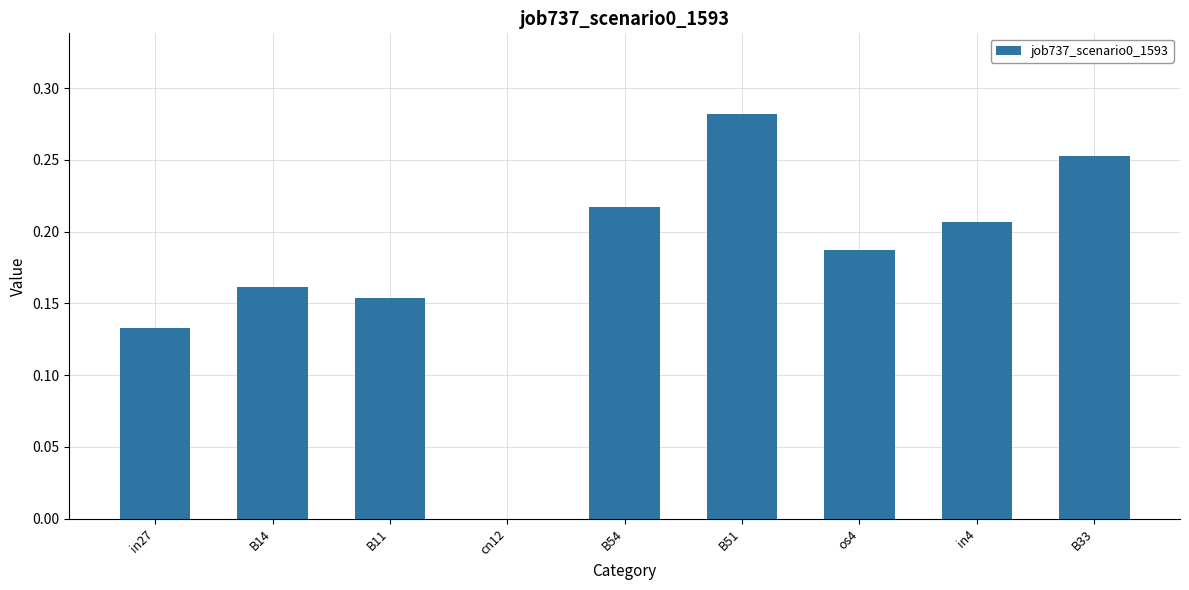

What is the sum of all values?

1.6